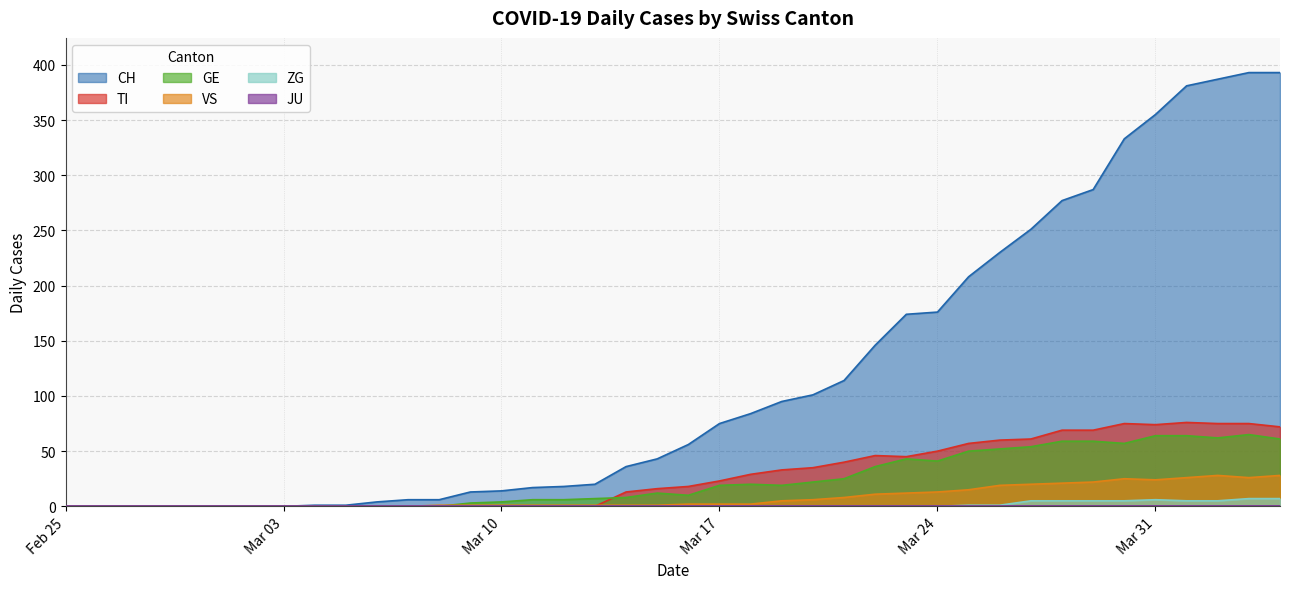

What position from the left is 2020-03-21?

26